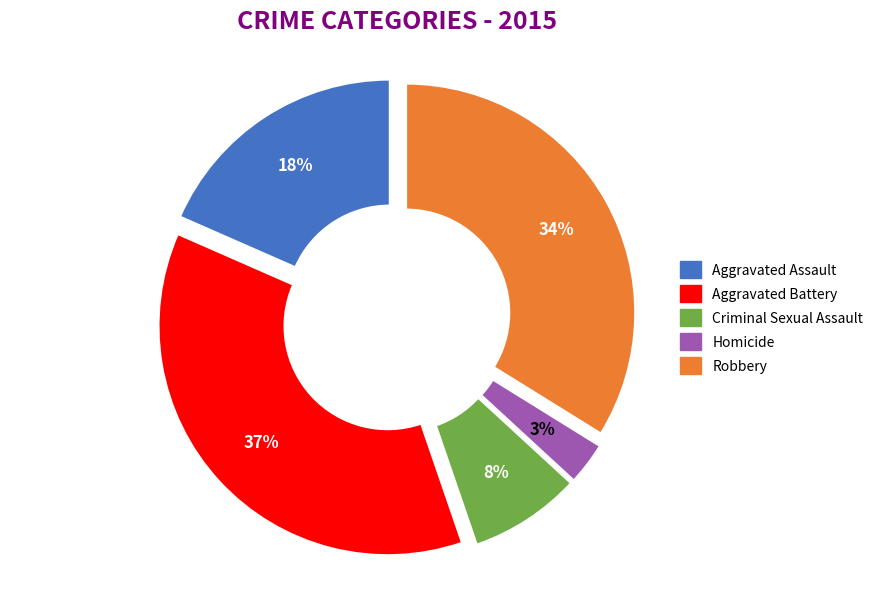

Does Criminal Sexual Assault represent more than half of the total?

No